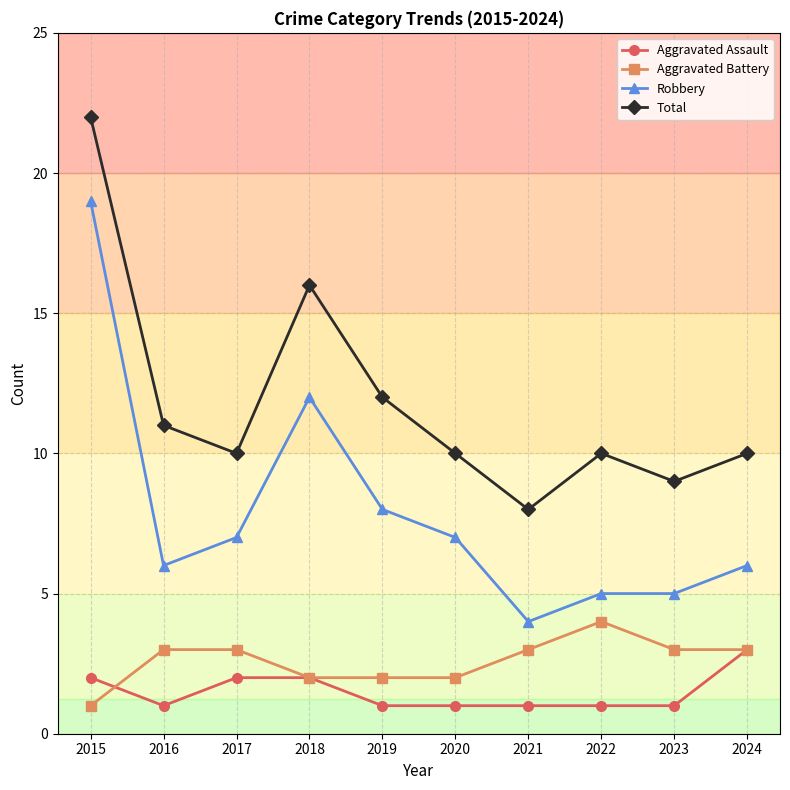

Which category has the highest value in the Aggravated Assault series?

2024